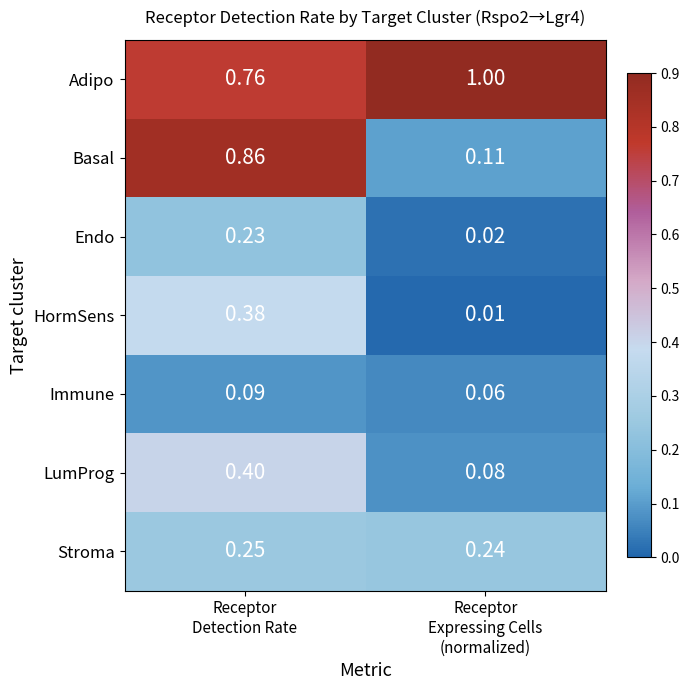

At how many categories does at least one series exceed 0?

2